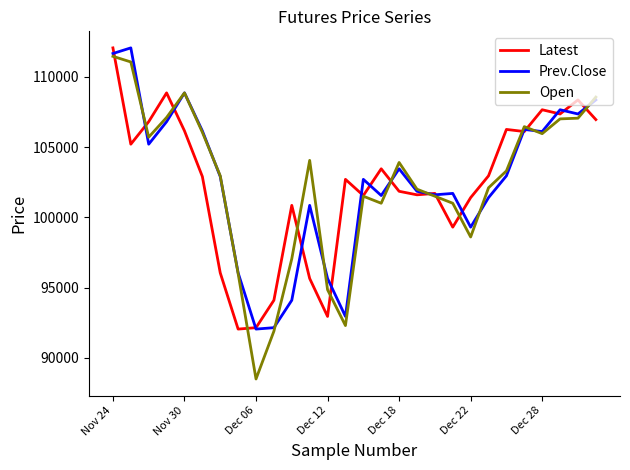

What is the lowest value of the Prev.Close series?

92050